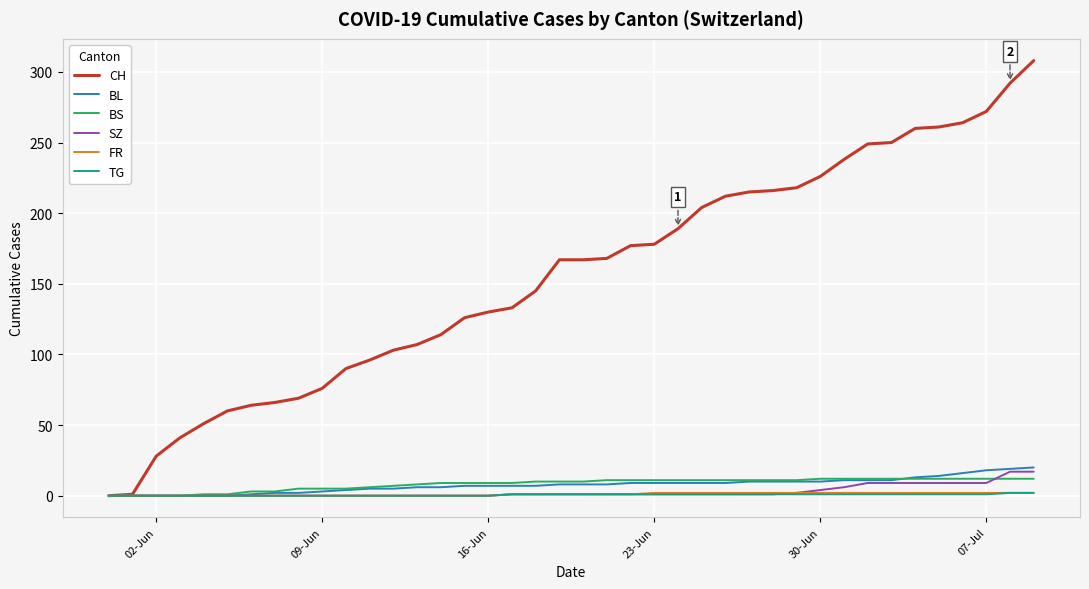

What is the maximum value for SZ?

17